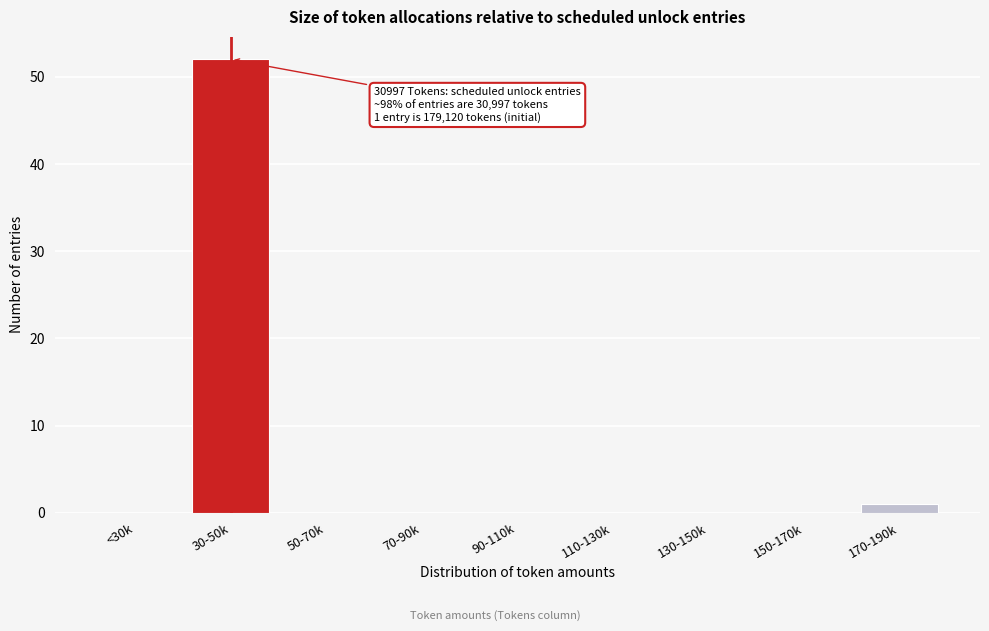

Reading left to right, transcribe all the data shown in this chart.

<30k=0	30-50k=52	50-70k=0	70-90k=0	90-110k=0	110-130k=0	130-150k=0	150-170k=0	170-190k=1